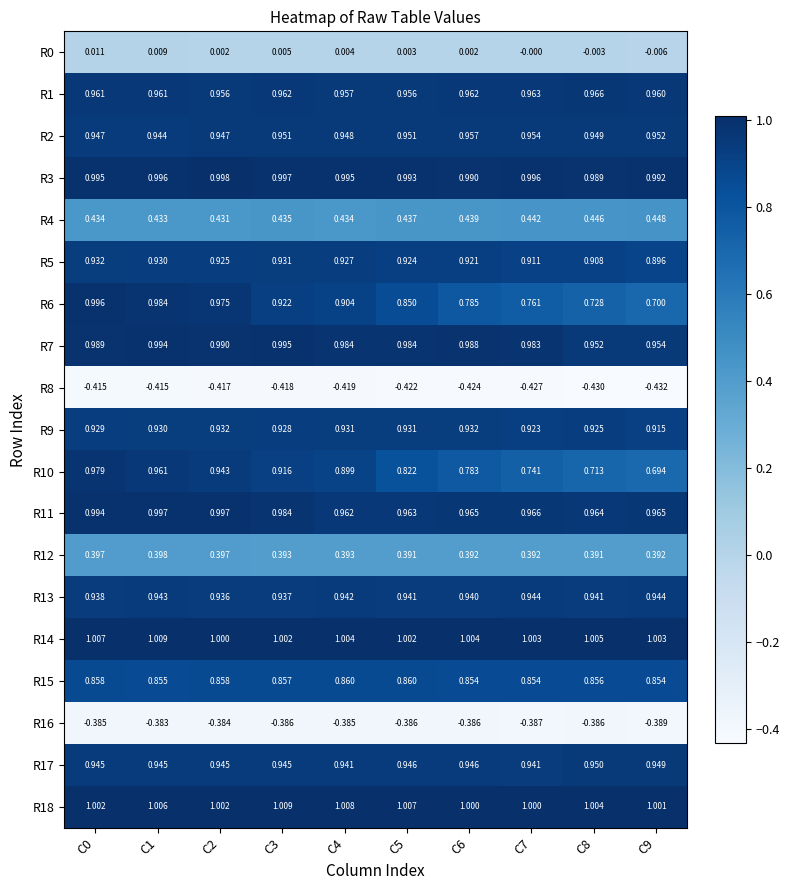

How many distinct data groups are displayed?

19